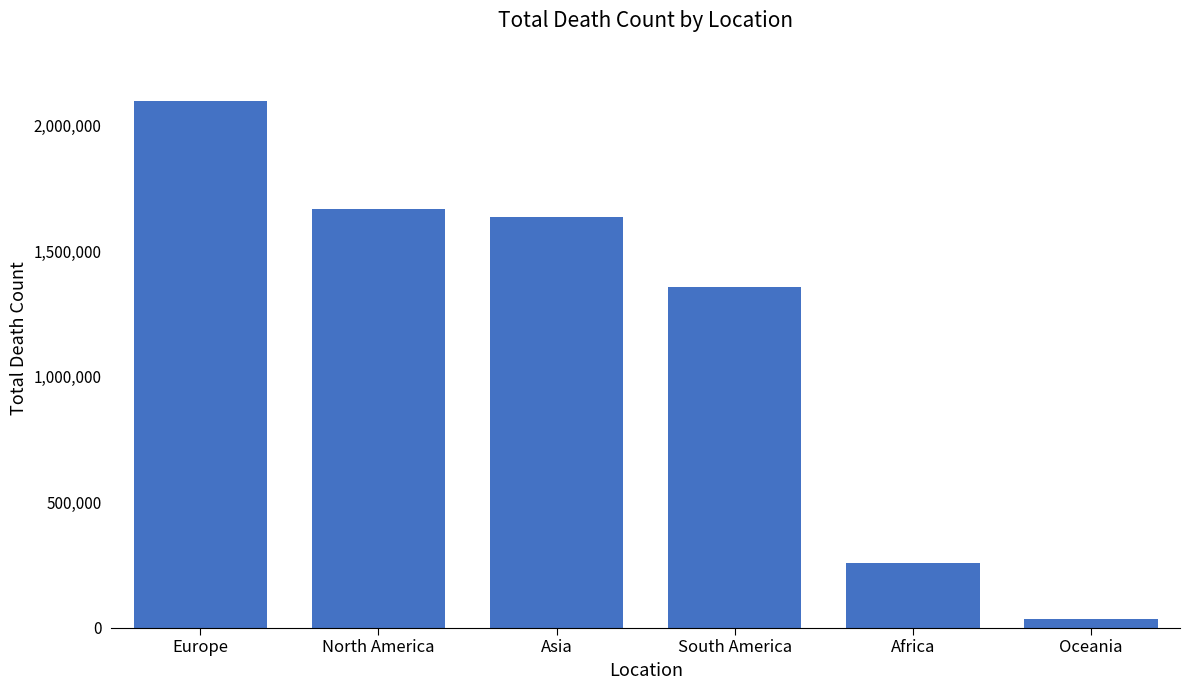

What is the average value?

1175699